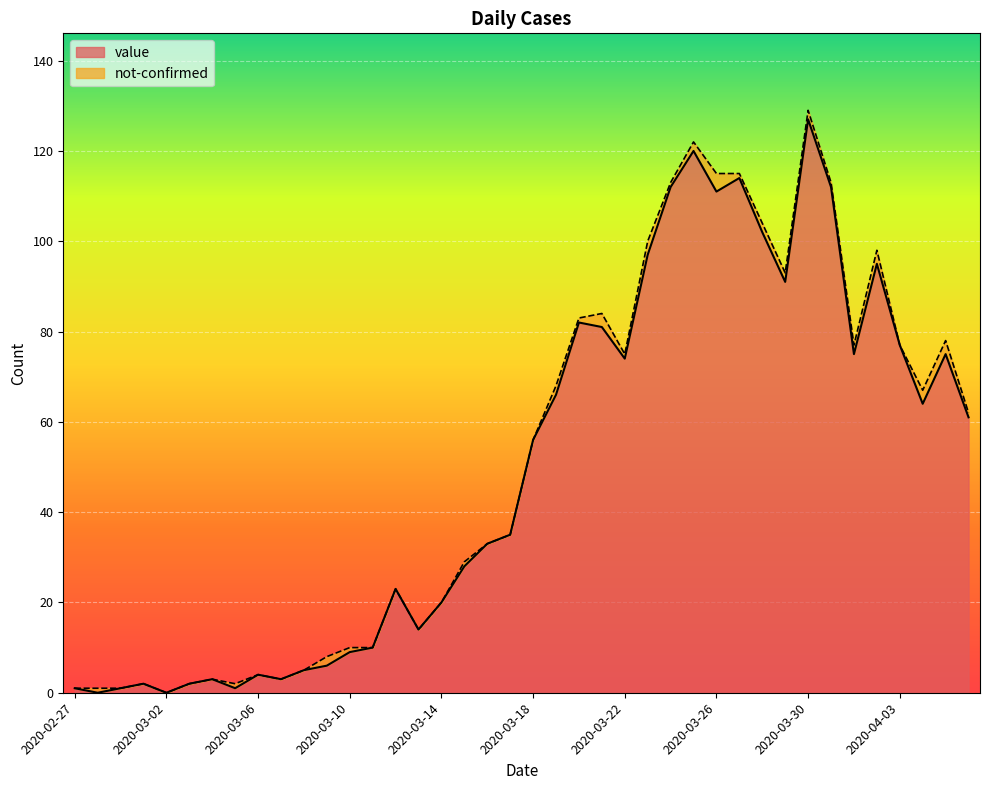

True or false: the data has more than 1 interior local peaks.

True